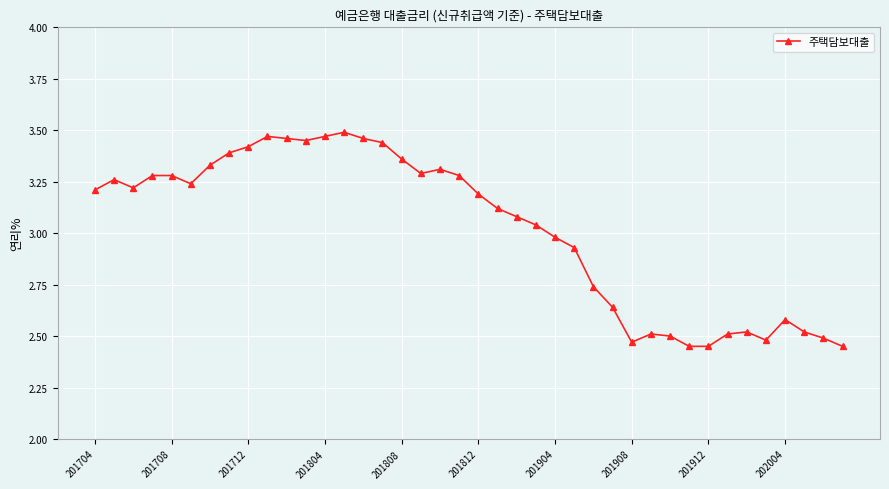

What is the difference between the maximum and minimum values?

1.0